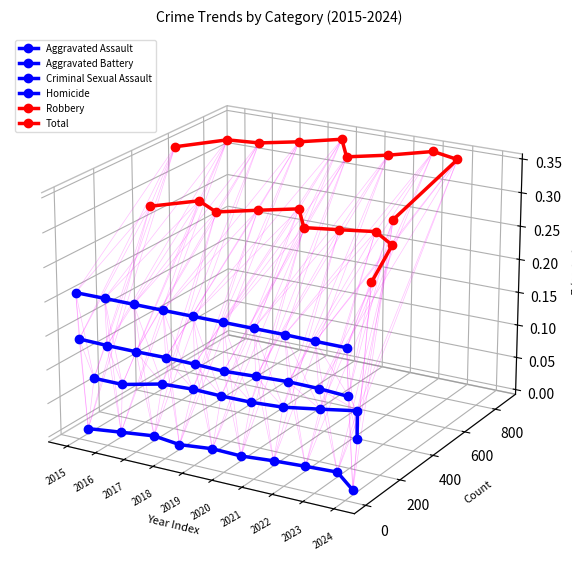

Reading right to left, what are all the values shown in this chart?

Aggravated Assault: -0.1	-0.1	-0.1	-0.1	-0.1	-0.1	-0.1	-0.0	-0.0	-0.0
Aggravated Battery: -0.0	-0.0	-0.0	-0.0	-0.0	-0.0	-0.0	-0.0	-0.0	-0.0
Criminal Sexual Assault: -0.0	-0.0	-0.0	-0.0	-0.0	-0.0	-0.0	-0.0	-0.0	-0.0
Homicide: -0.0	-0.0	-0.0	-0.0	-0.0	-0.0	-0.0	-0.0	-0.0	0.0
Robbery: 0.0	0.0	0.0	0.0	0.0	0.0	0.0	0.0	0.0	0.0
Total: 0.0	0.0	0.1	0.0	0.0	0.1	0.1	0.1	0.1	0.1